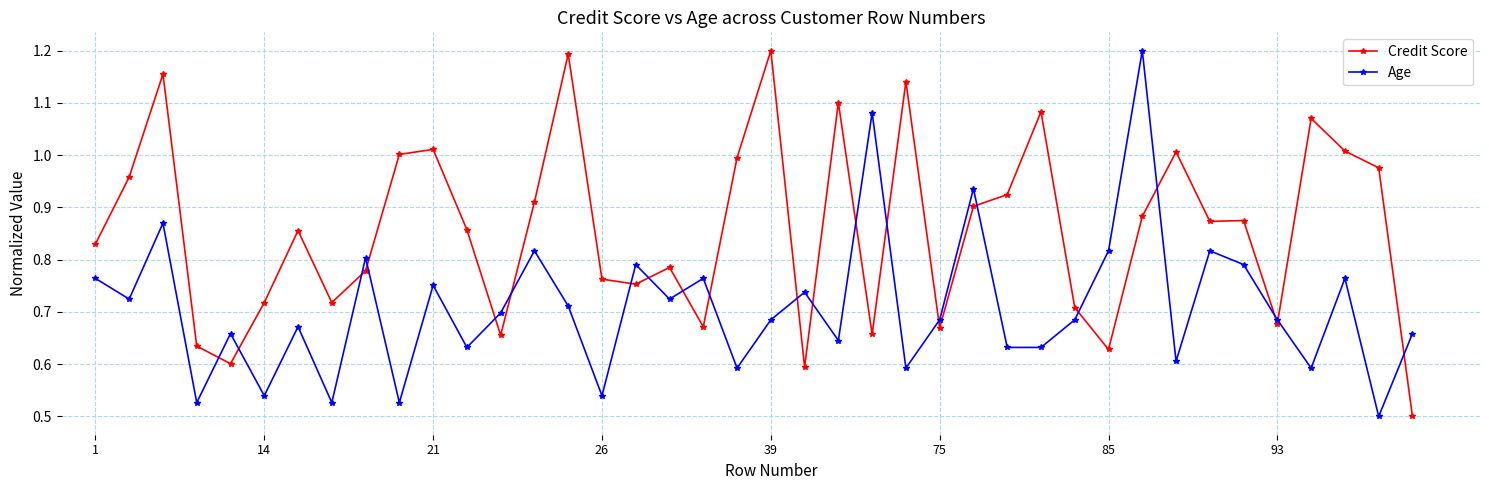

True or false: Age has more than 2 interior local peaks.

True